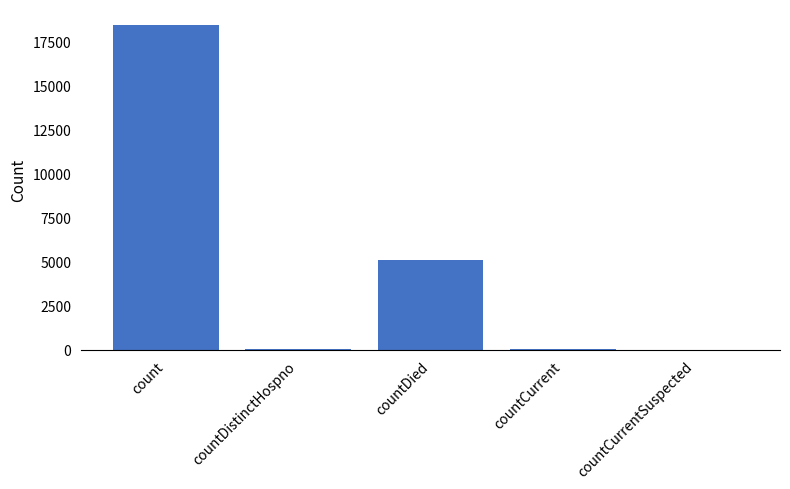

What is the change in value from countDistinctHospno to countCurrentSuspected?

-29